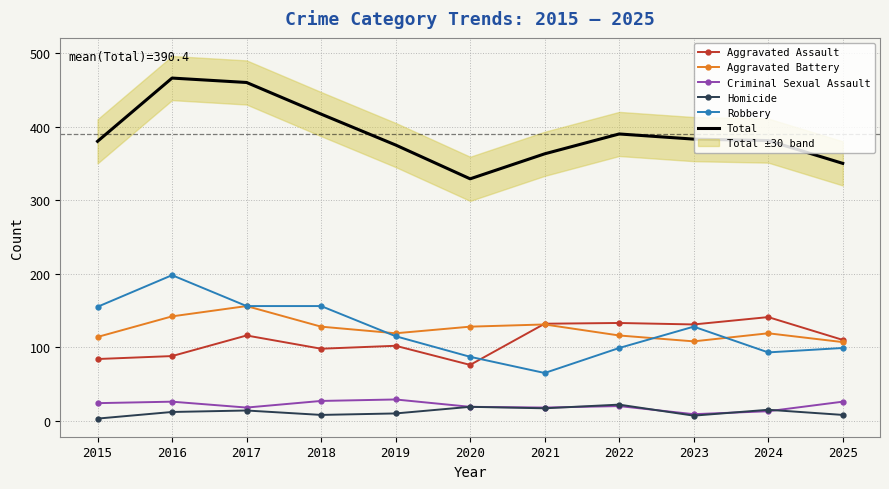

The Criminal Sexual Assault series shows 29 at 2019. True or false?

True